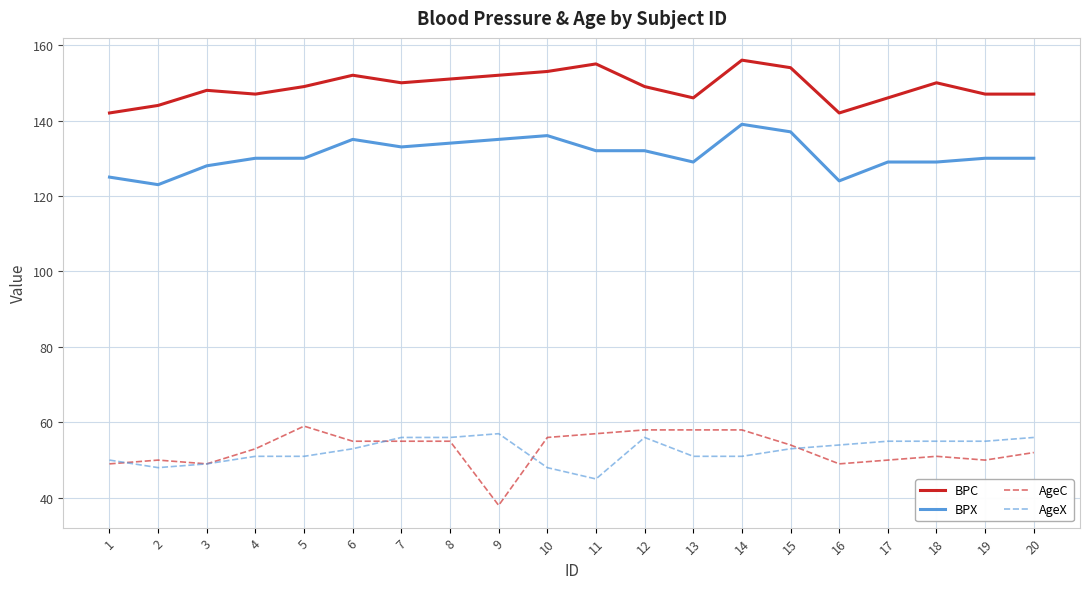

Read the AgeX value at 1, to the nearest 10.

50